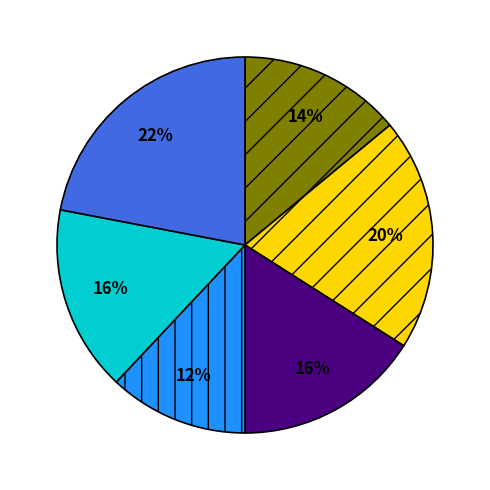

Is there a majority slice in this chart?

No